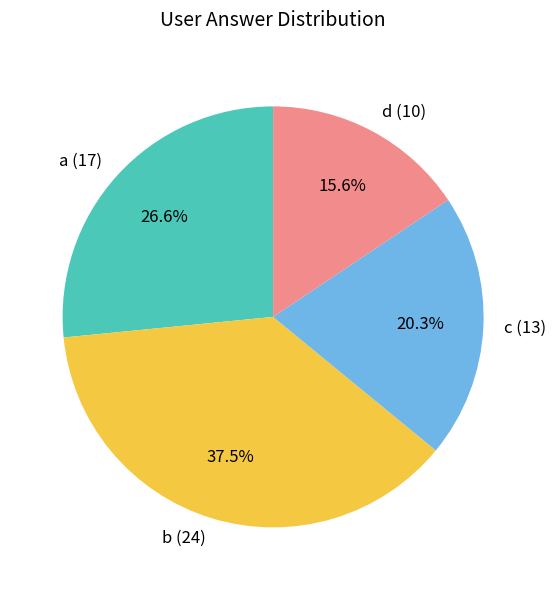

Combined, what portion of the pie is d and c?

35.9%